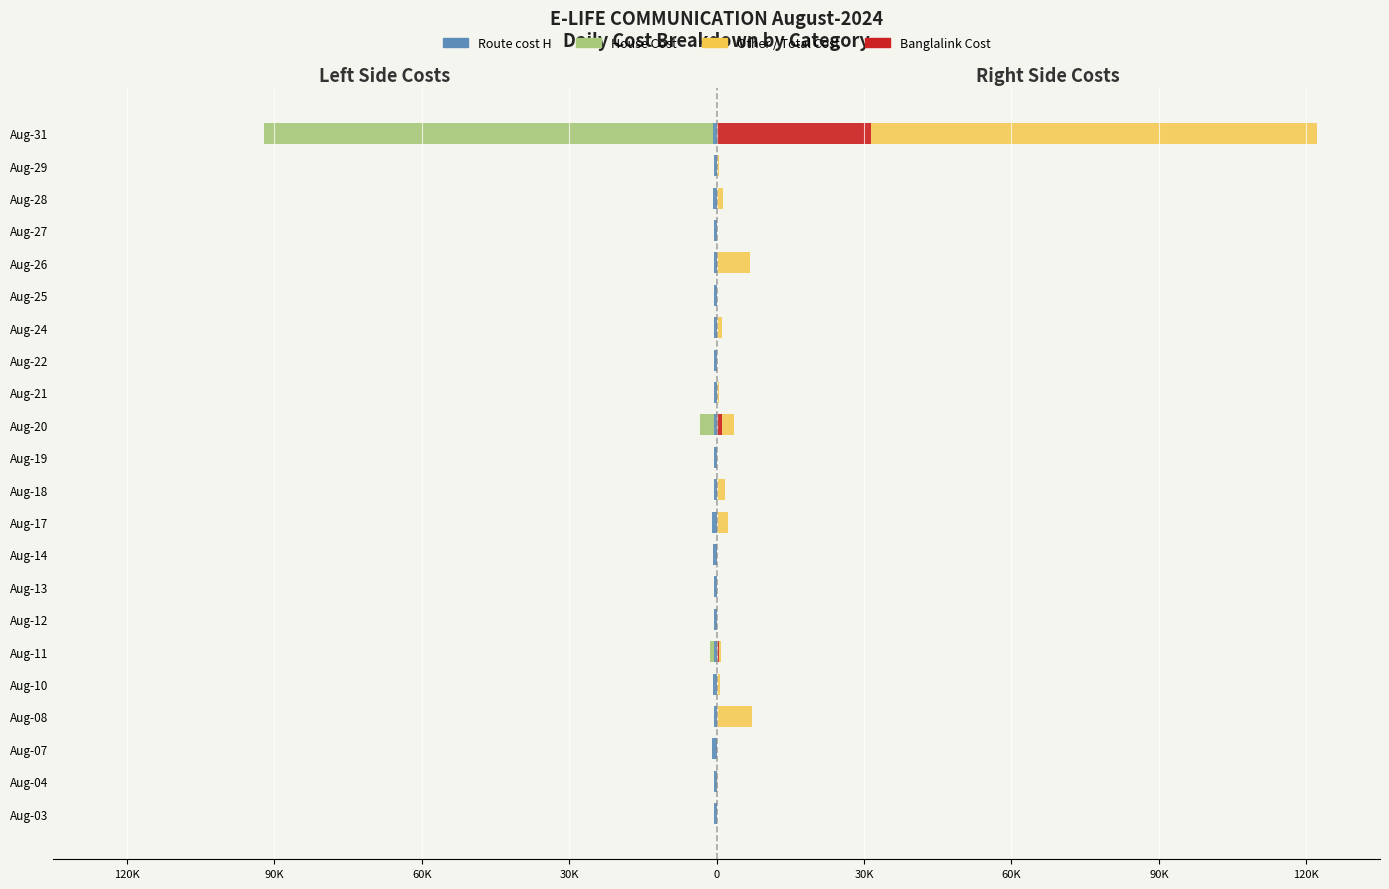

What is the average value of the House Cost series?

-4321